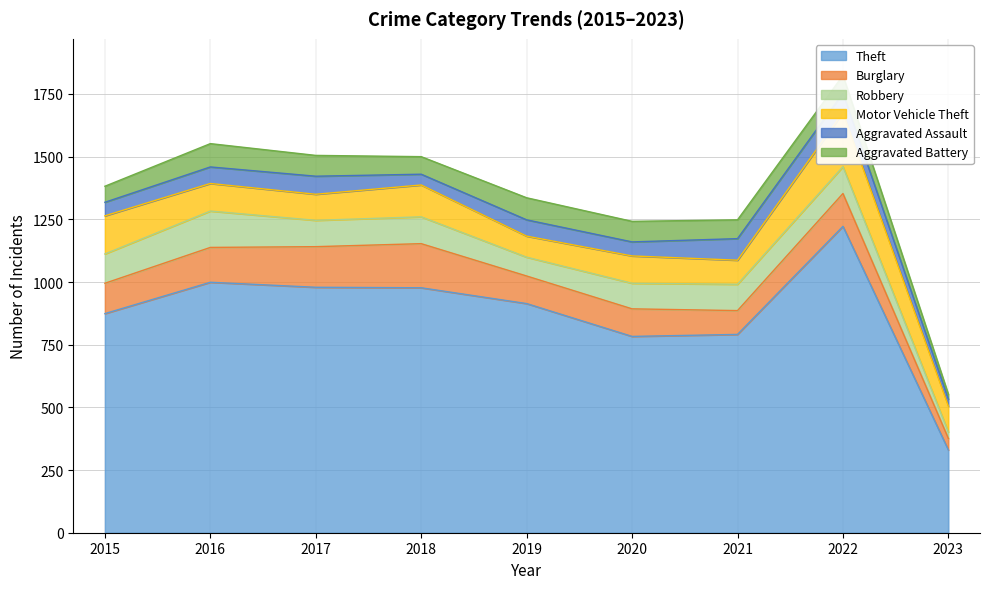

True or false: Aggravated Assault has more than 1 points higher than both neighbors.

True